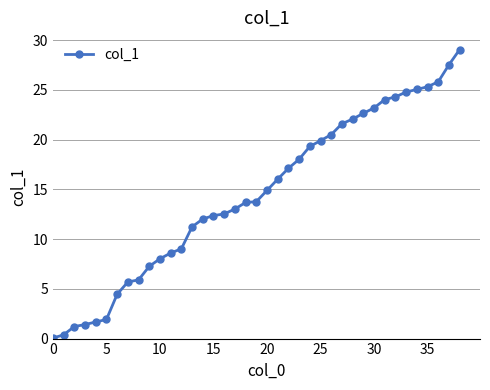

What is the greatest value displayed?

29.1